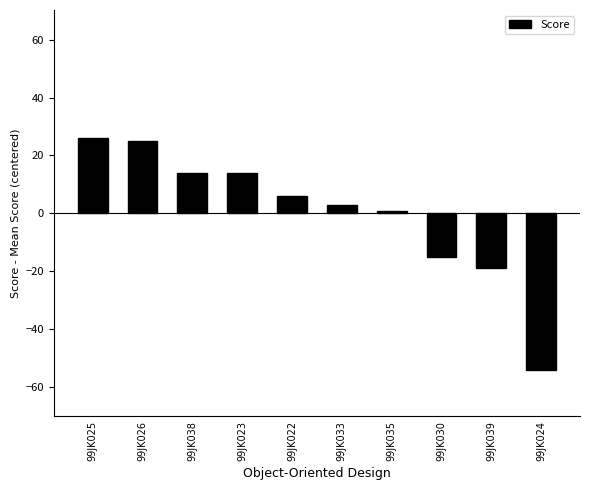

What is the label of the 3rd bar from the right?

99JK030